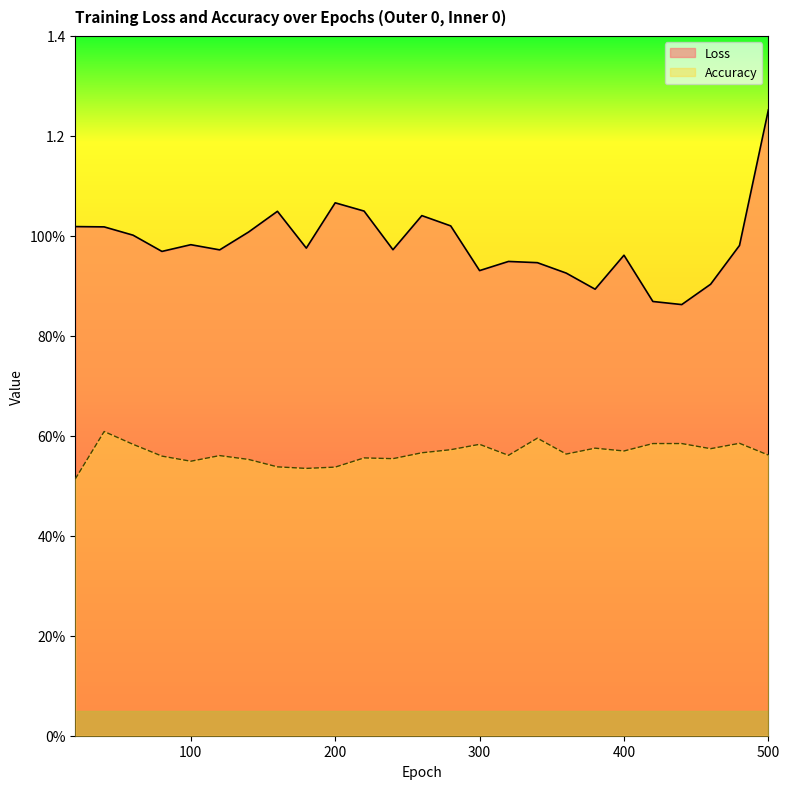

What is the difference between the second highest and second lowest values in the Accuracy series?

0.1